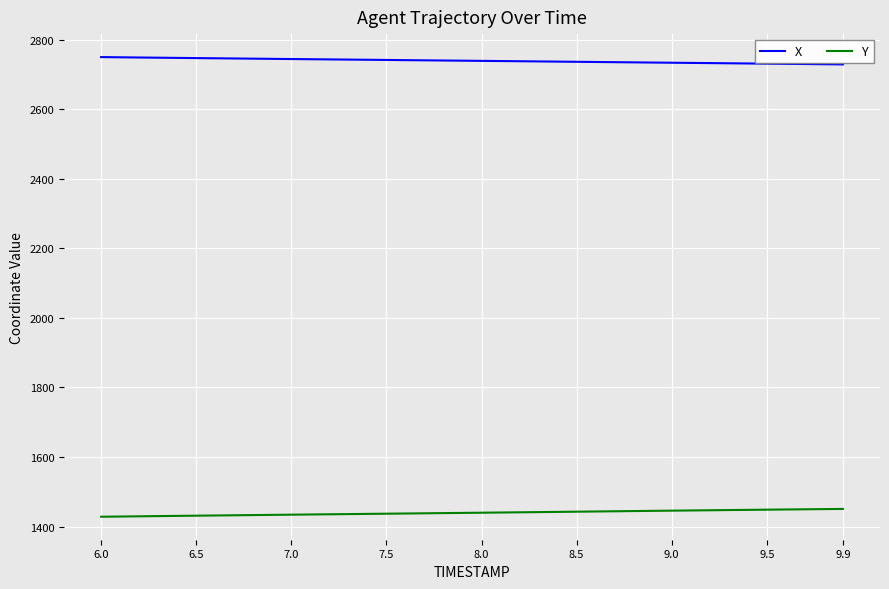

What is the minimum value for Y?

1428.3